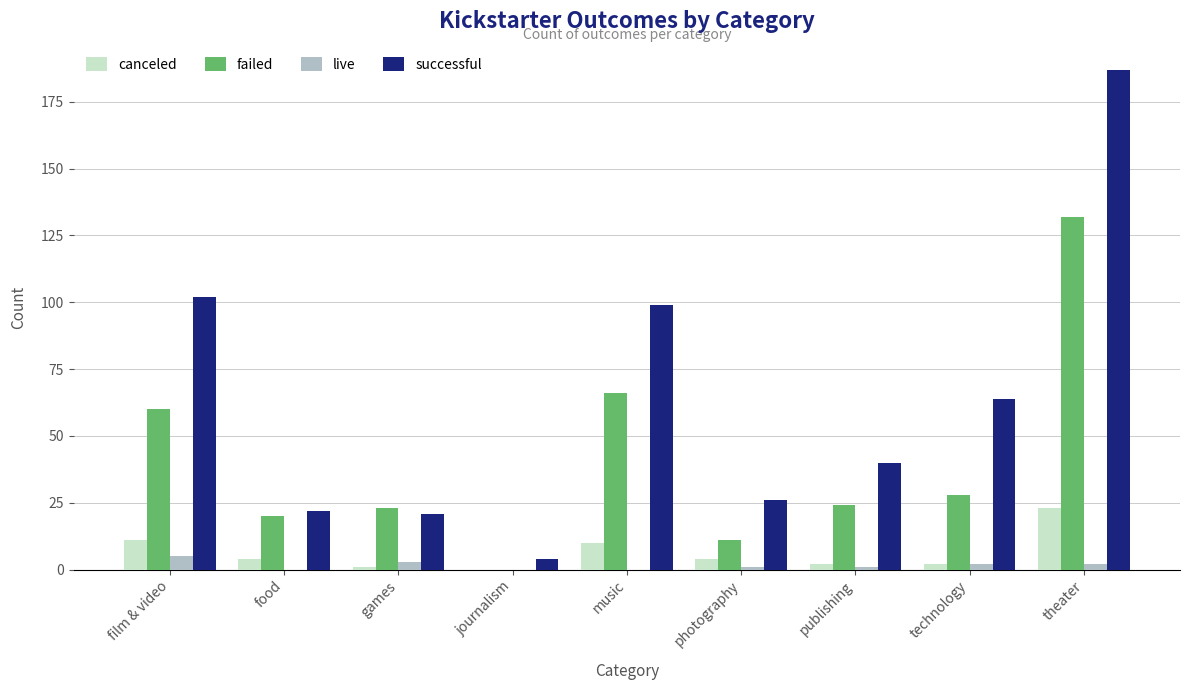

Which series has the largest range (max minus min)?

successful